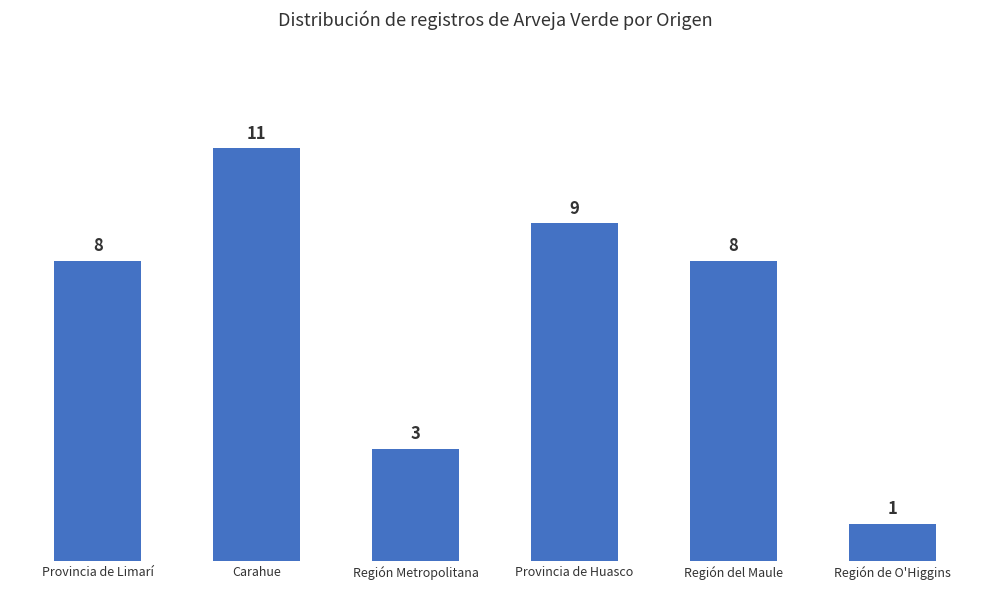

Between Provincia de Huasco and Provincia de Limarí, which is larger?

Provincia de Huasco